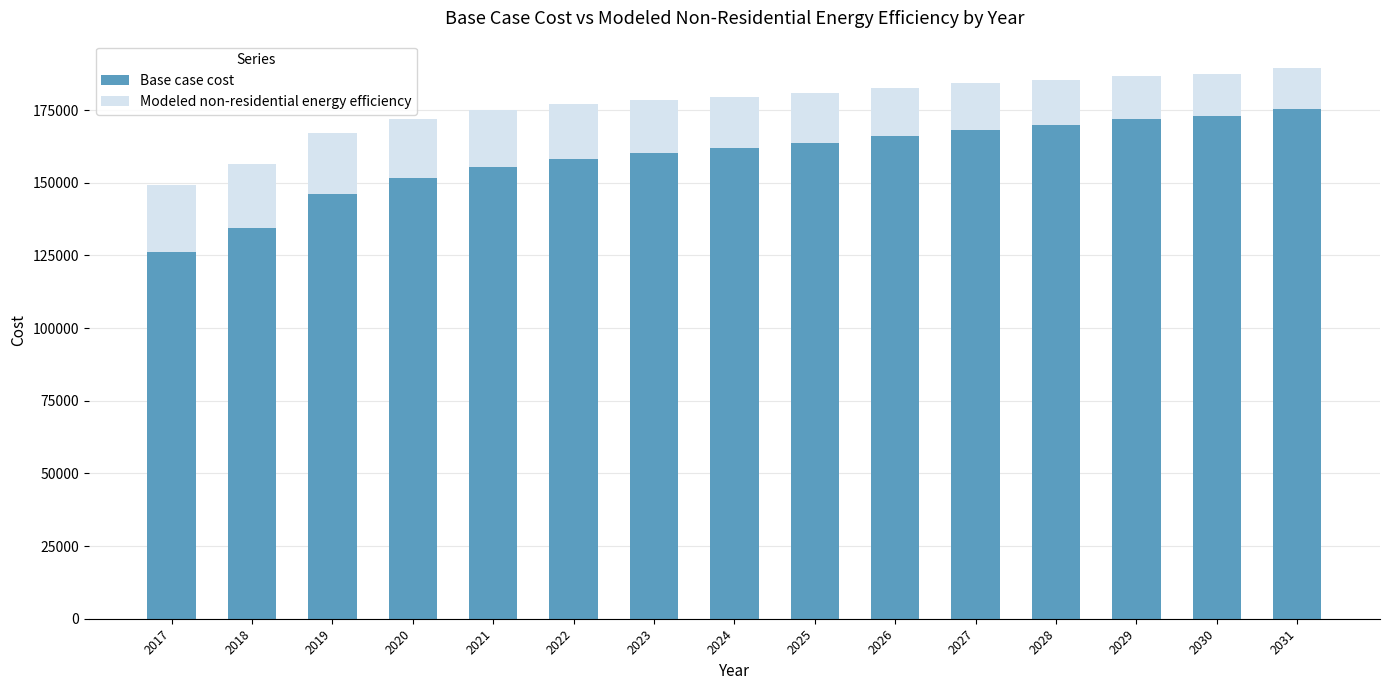

Reading left to right, list the values for the Base case cost series.

2017=126166.2	2018=134562.4	2019=146107.3	2020=151617.3	2021=155290.7	2022=158176.9	2023=160275.9	2024=161850.2	2025=163686.9	2026=166048.3	2027=168147.4	2028=169721.7	2029=171820.8	2030=173132.7	2031=175494.1